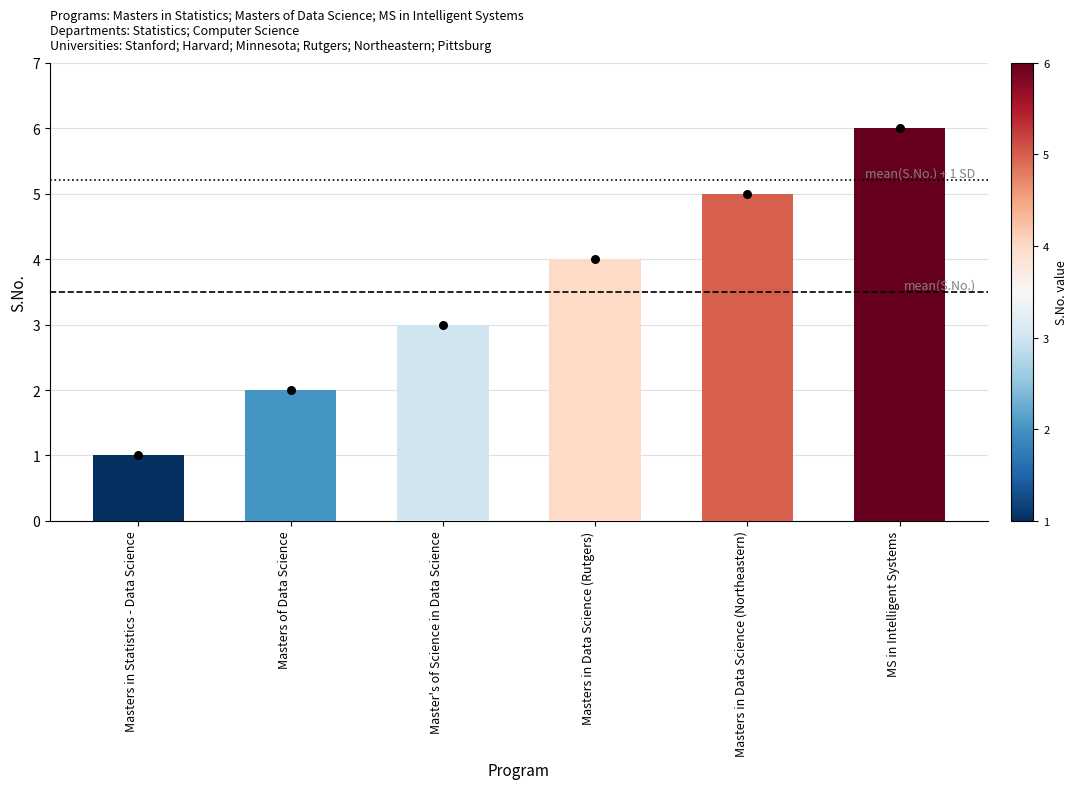

Approximately how many times larger is the value at Masters of Data Science compared to MS in Intelligent Systems?

0.3